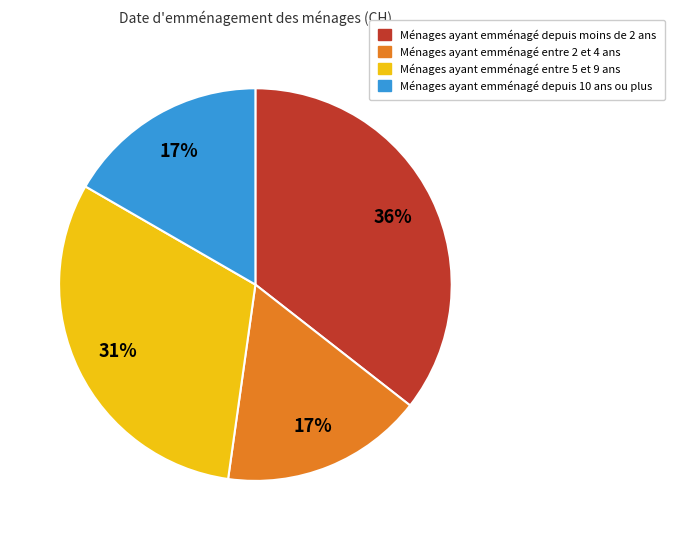

How many segments does this pie chart have?

4